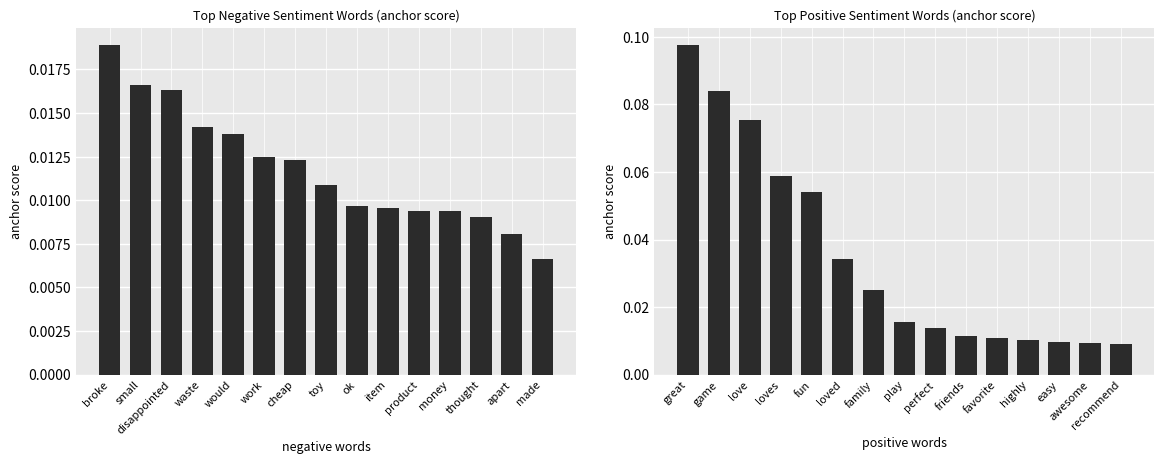

What is the label of the 7th bar from the left?

family